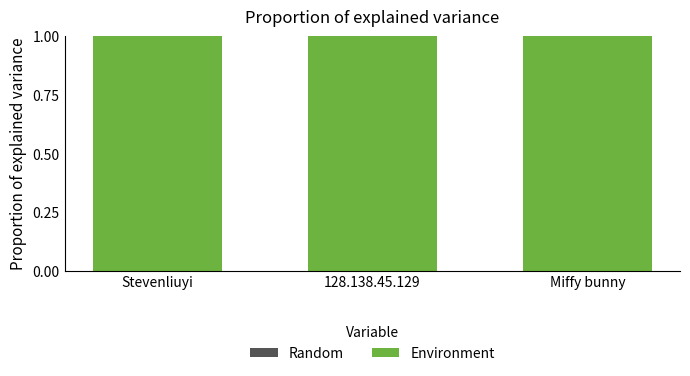

Is the value of Random at Miffy bunny greater than the value of Environment at Miffy bunny?

No